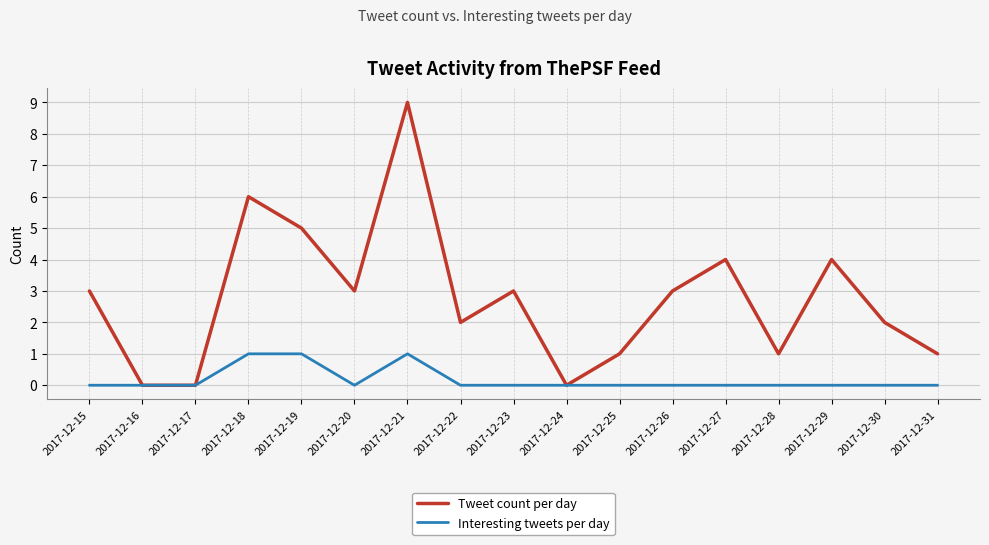

Does the chart display data point markers on the line(s)?

No